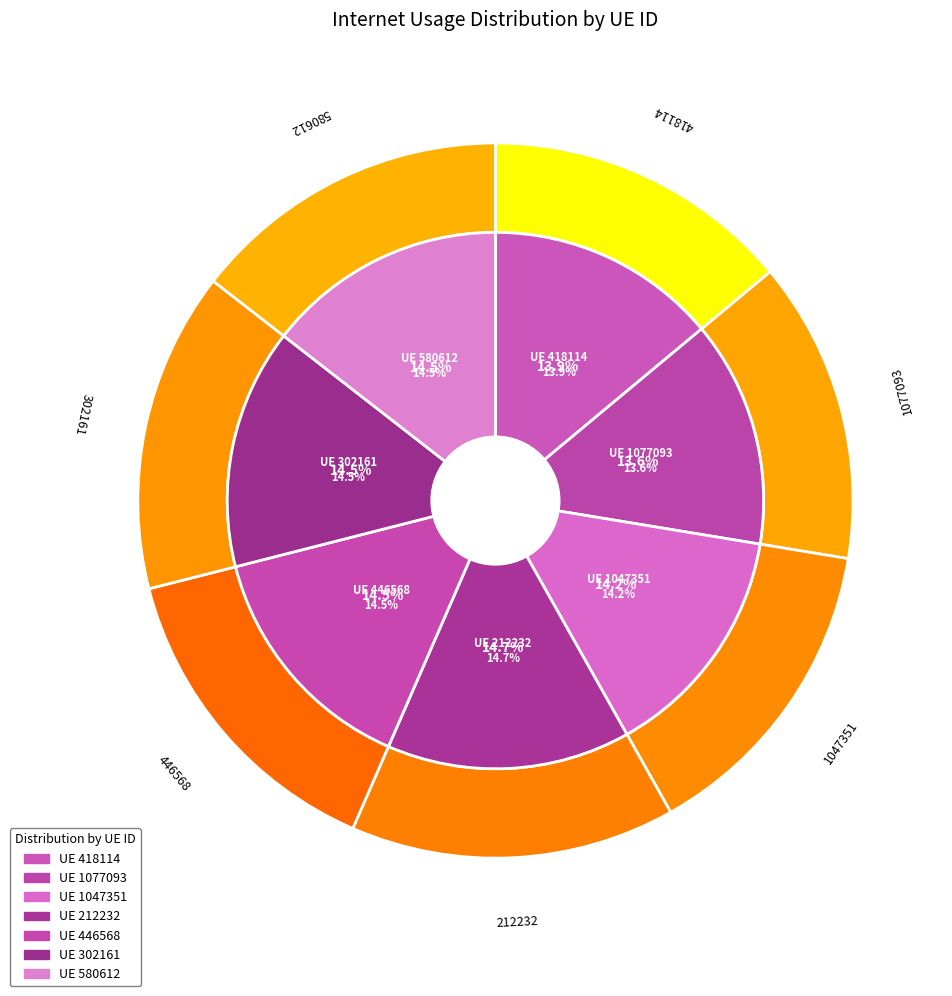

Rank the categories by value from lowest to highest.

1077093, 418114, 1047351, 580612, 302161, 446568, 212232